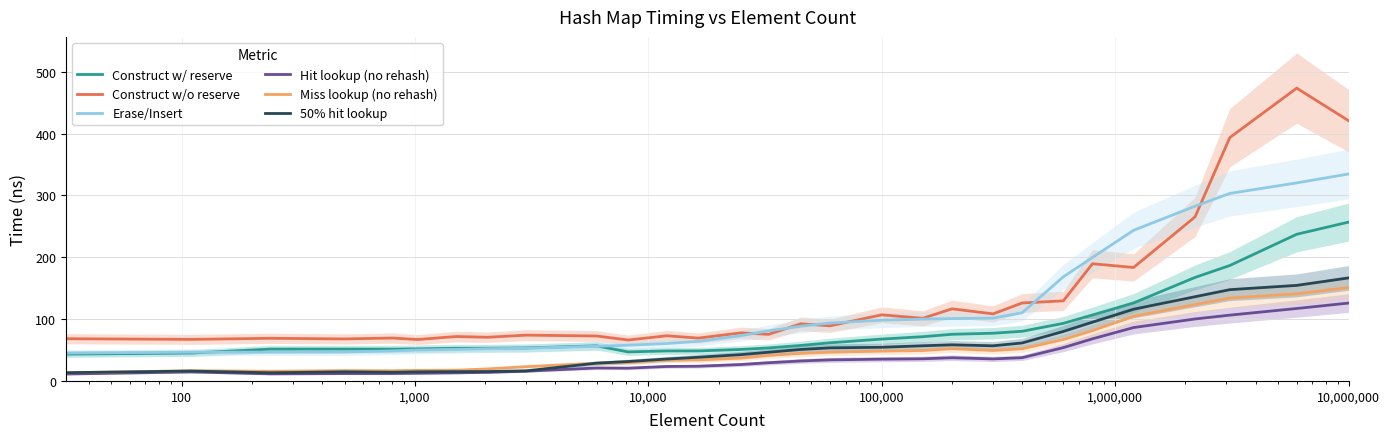

What is the lowest value of the Hit lookup (no rehash) series?

11.2